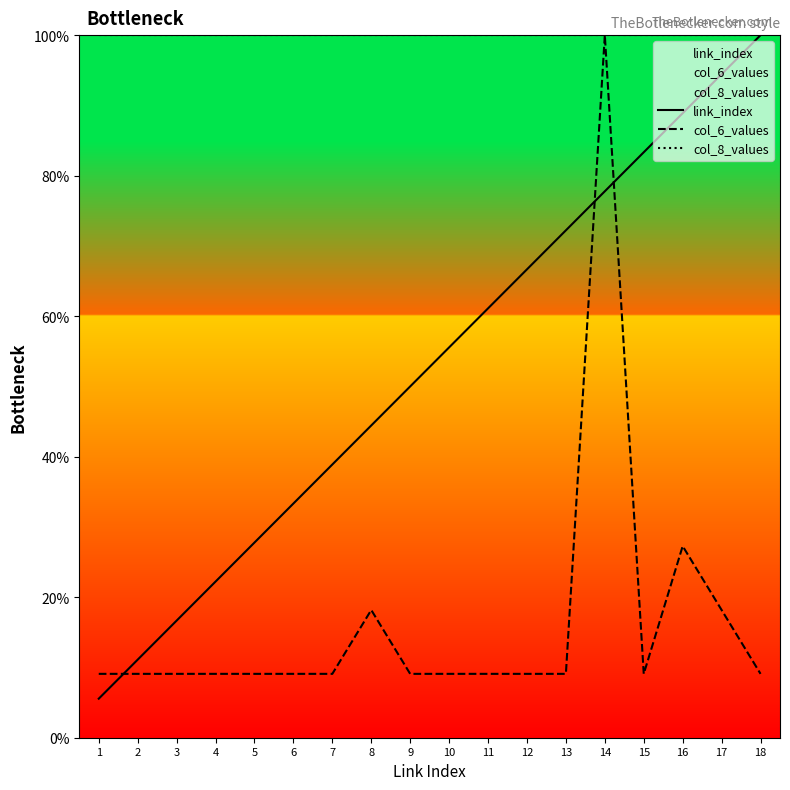

How many lines are shown in the chart?

3